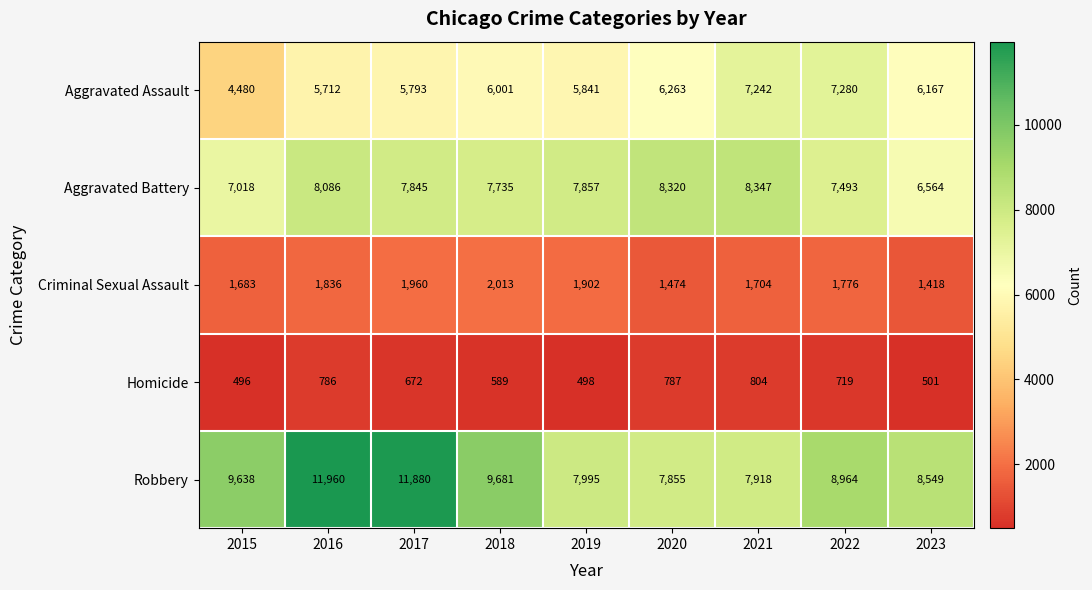

Count the number of data series in this chart.

5